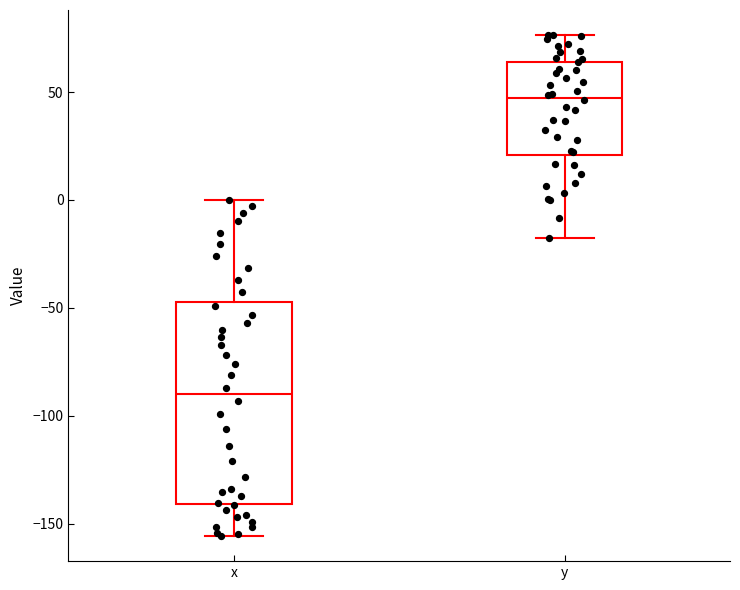

Reading left to right, read every box against the y-axis: the position of its median line, the range the box covers, and the ends of its whiskers. The values are not printed on the chart, so give them approximately, as read against the axis.

x: median -90, box -140 to -45, whiskers -155 to 0
y: median 45, box 20 to 65, whiskers -15 to 75